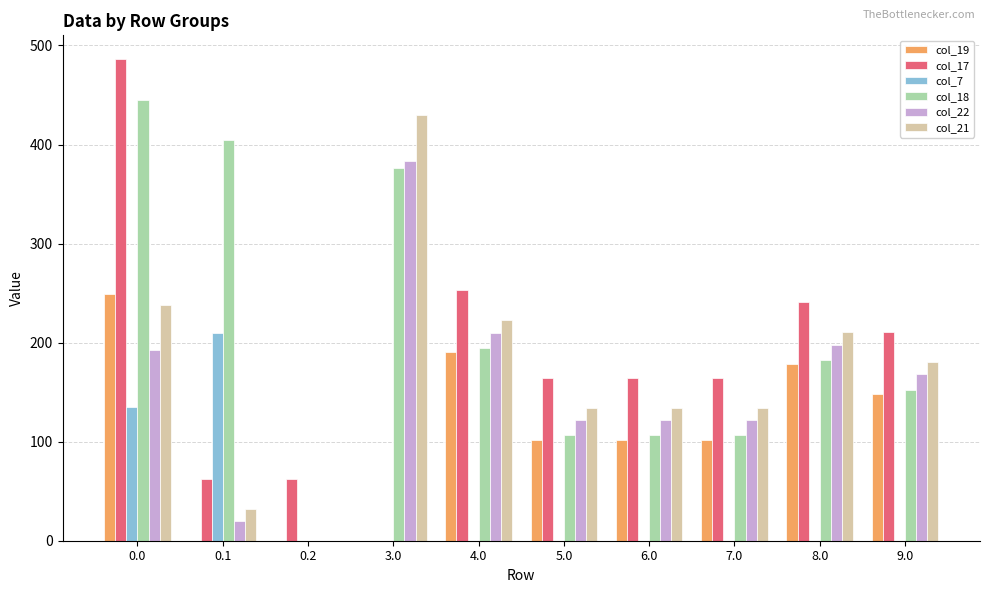

What is the sum of the col_21 values at 9.0 and 8.0?

390.7